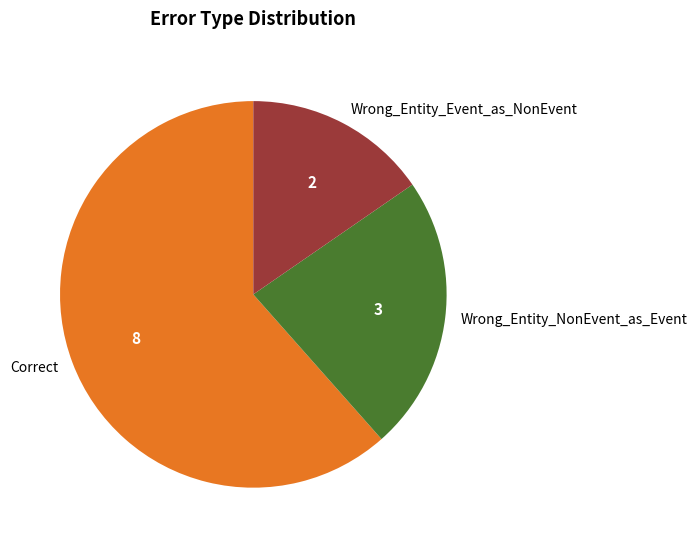

How many slices are in this pie chart?

3